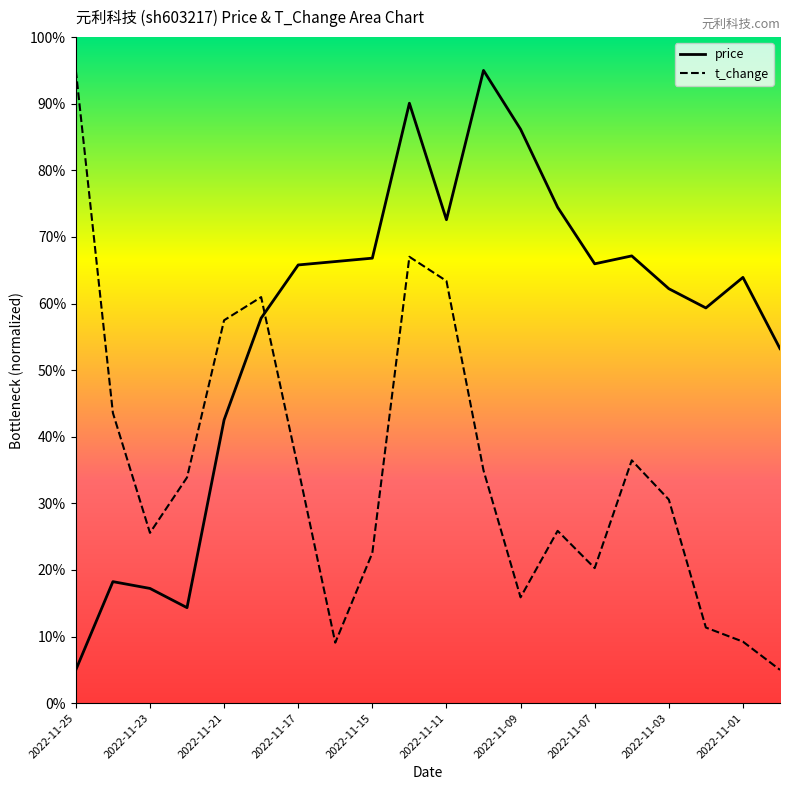

Reading left to right, extract all data points from this chart.

price: 0.5	1.8	1.7	1.4	4.3	5.8	6.6	6.6	6.7	9.0	7.3	9.5	8.6	7.4	6.6	6.7	6.2	5.9	6.4	5.3
t_change: 9.5	4.4	2.6	3.4	5.7	6.1	3.5	0.9	2.3	6.7	6.3	3.5	1.6	2.6	2.0	3.6	3.1	1.1	0.9	0.5